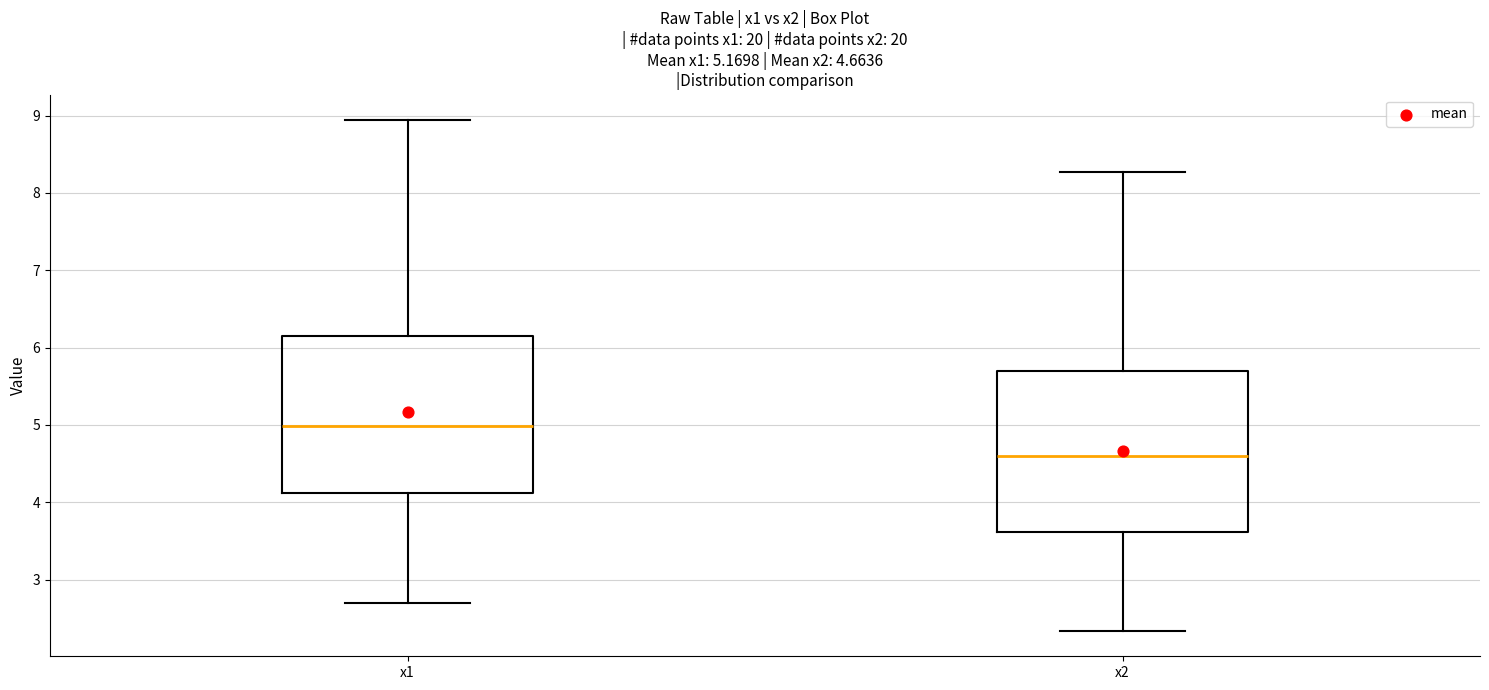

Which box has the lowest median line?

x2